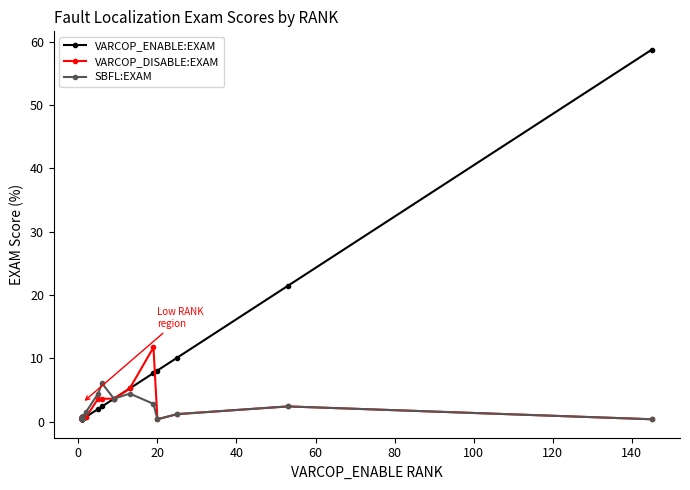

Between 80 and 16, which series saw the biggest shift?

VARCOP_ENABLE:EXAM